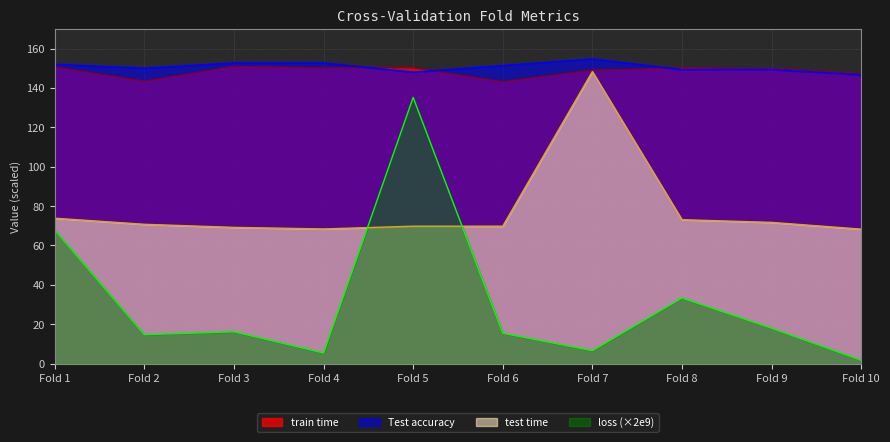

What is the difference between the highest and lowest values at Fold 3?

136.5